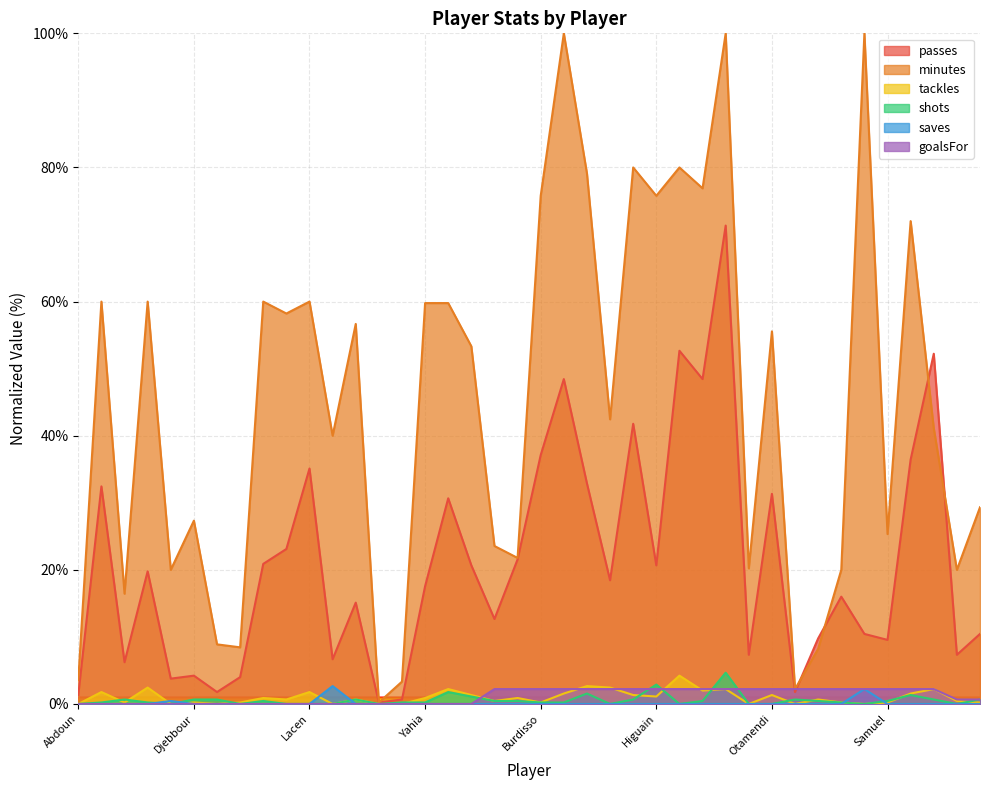

Is the value of minutes at Djebbour greater than the value of saves at Saifi?

Yes